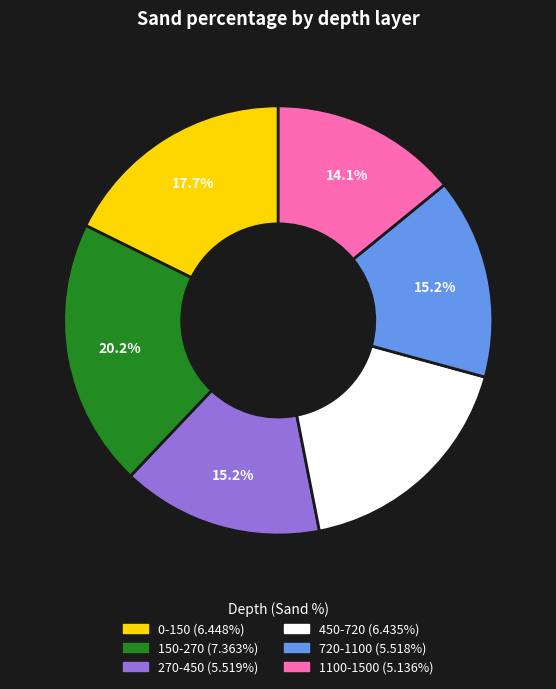

Which category has the biggest portion of the pie?

150-270